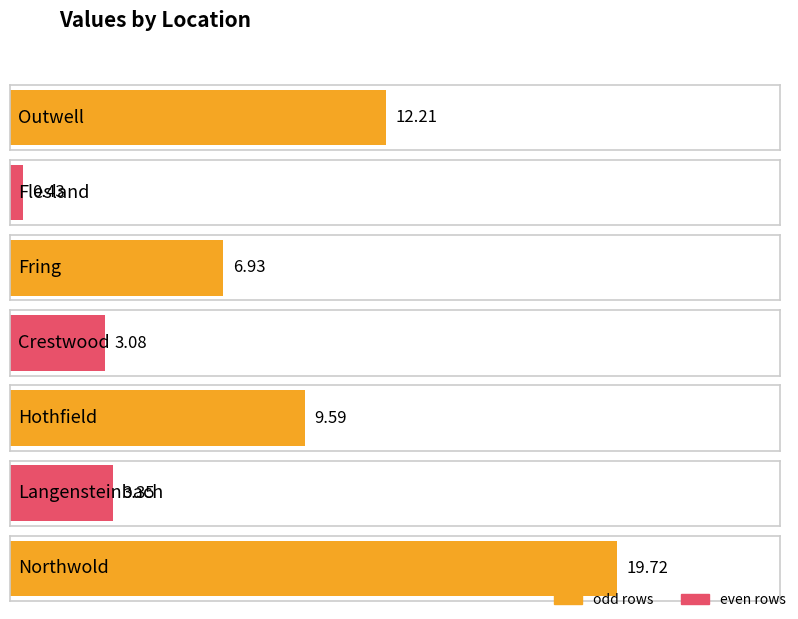

Between Northwold and Hothfield, which is larger?

Northwold